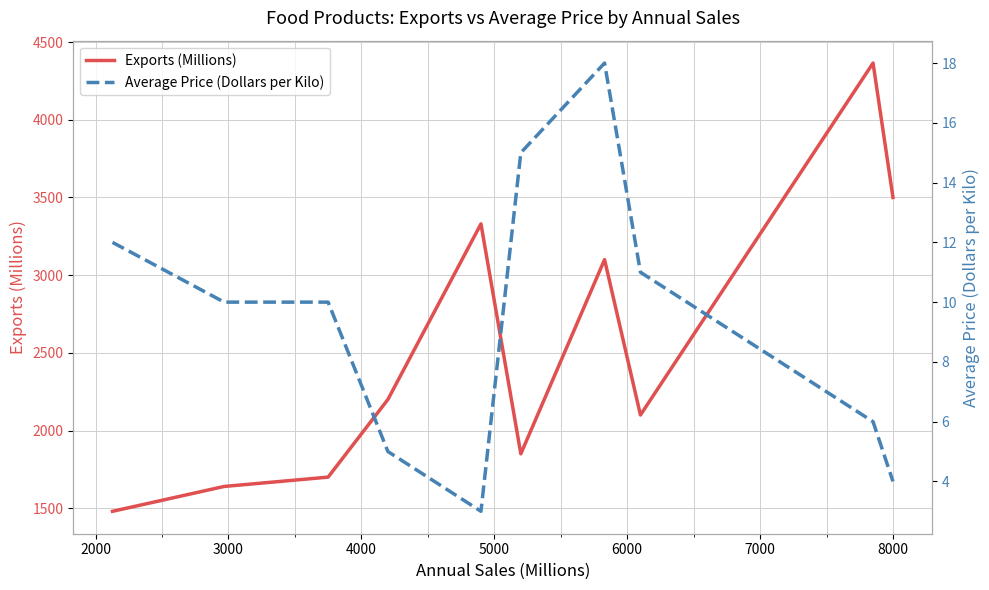

How many series are shown in this chart?

2